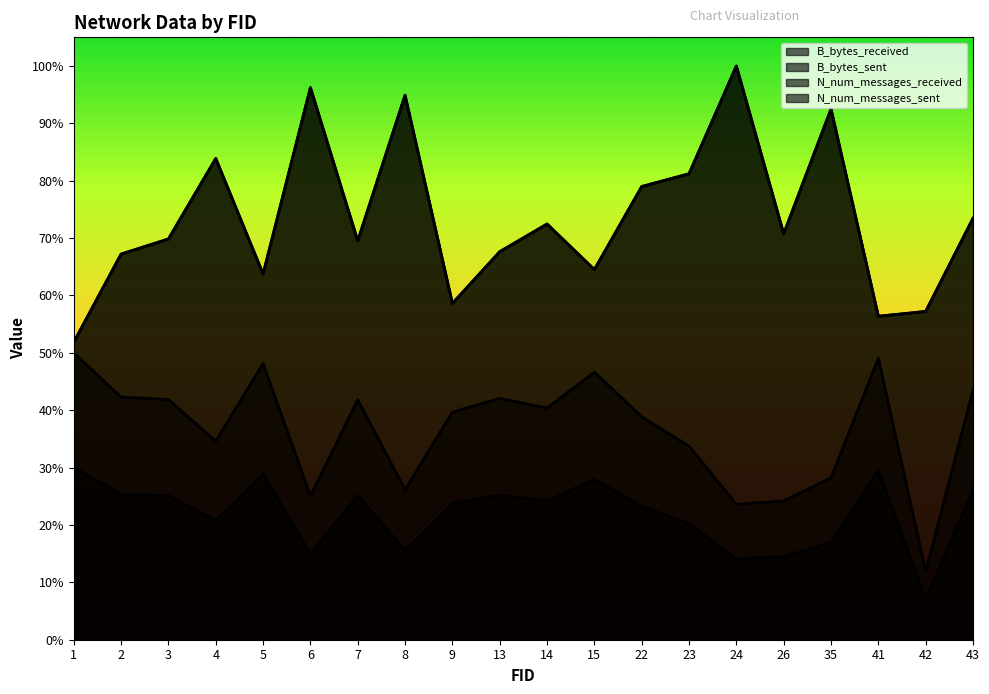

Which category has the highest value across all series?

24